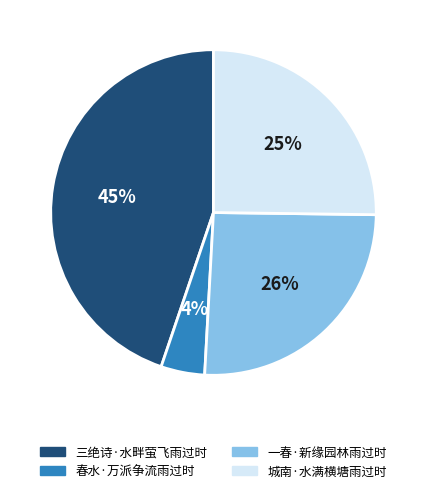

What is the largest slice in the pie chart?

三绝诗·水畔萤飞雨过时